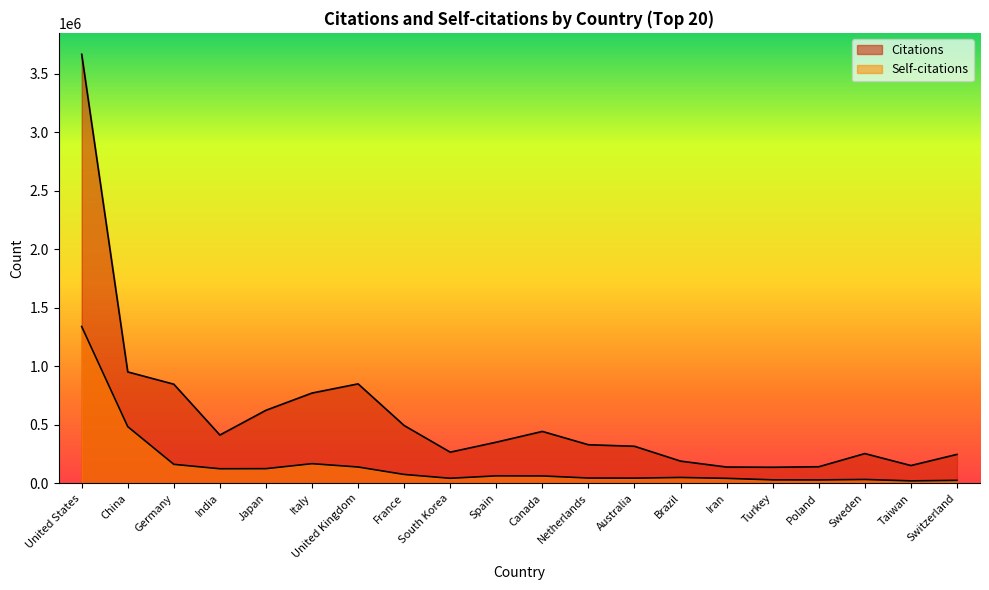

What is the difference between the maximum and minimum values in the Citations series?

3526495